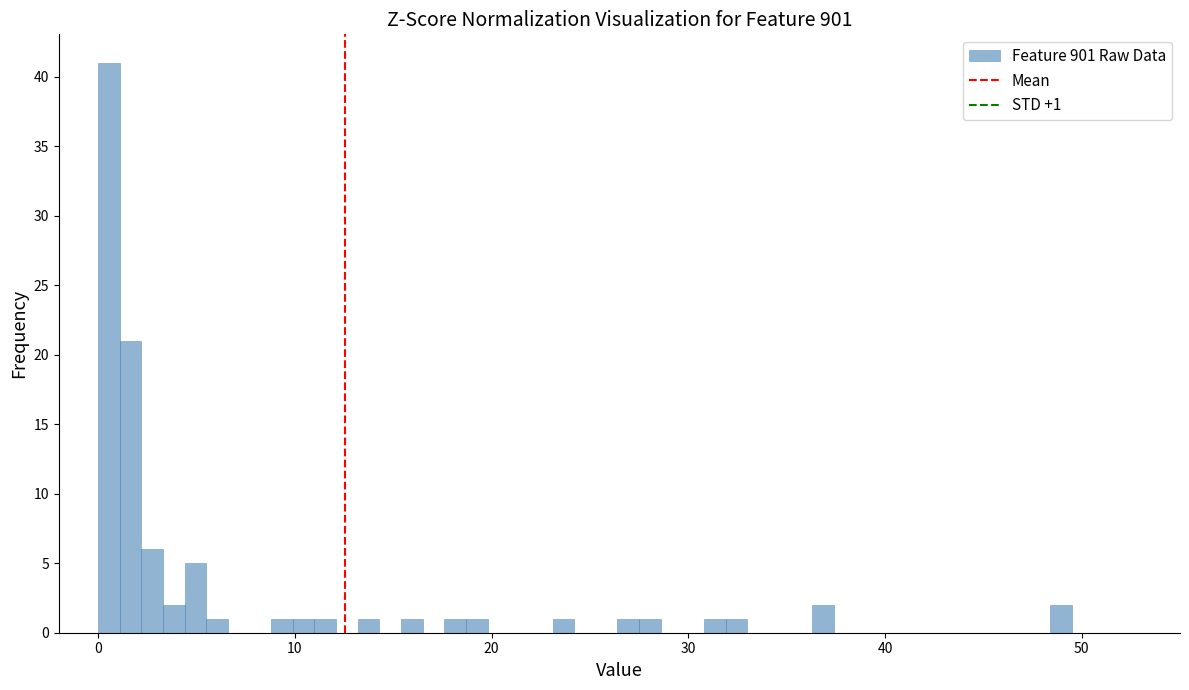

Around what value on the x-axis is the tallest bar? Give the approximate position of its centre, as read against the axis.

1